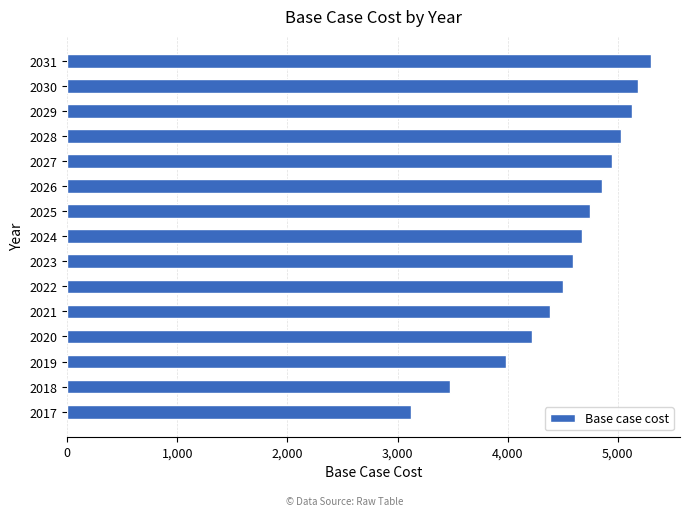

What is the difference between the values at 2020 and 2031?

1083.3